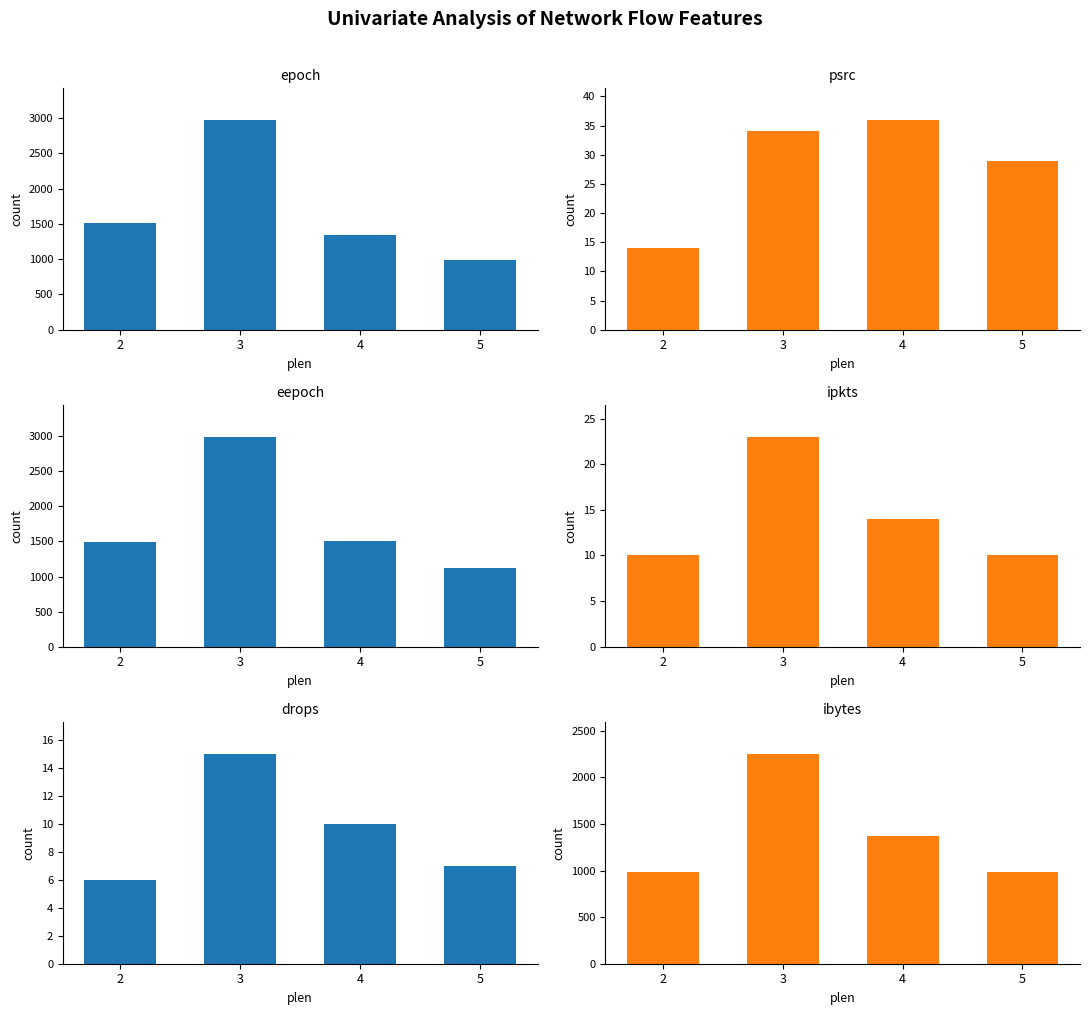

What is the spread (max minus min) of values at 2?

1505